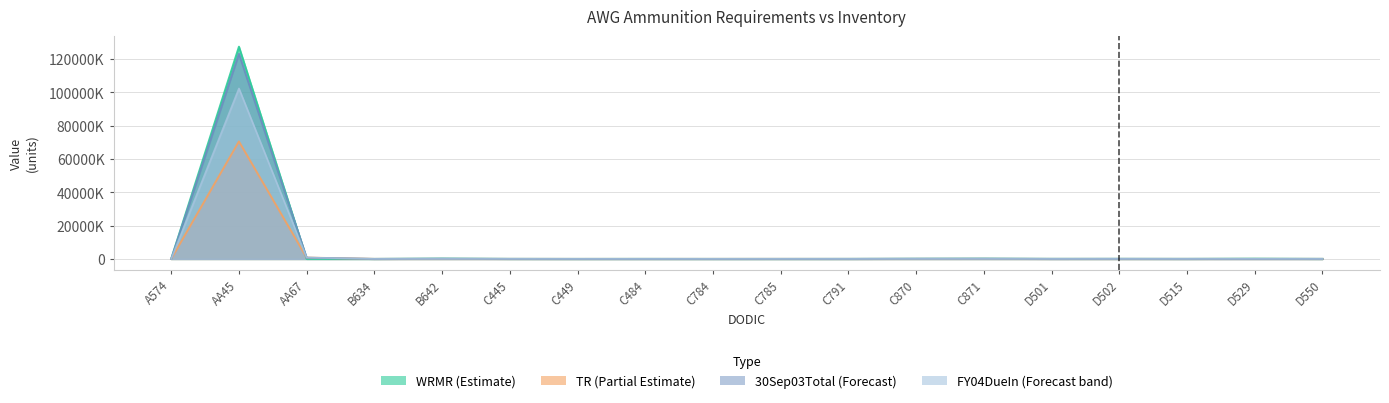

What are all the series names shown in the legend?

WRMR, TR, 30Sep03Total, FY04DueIn